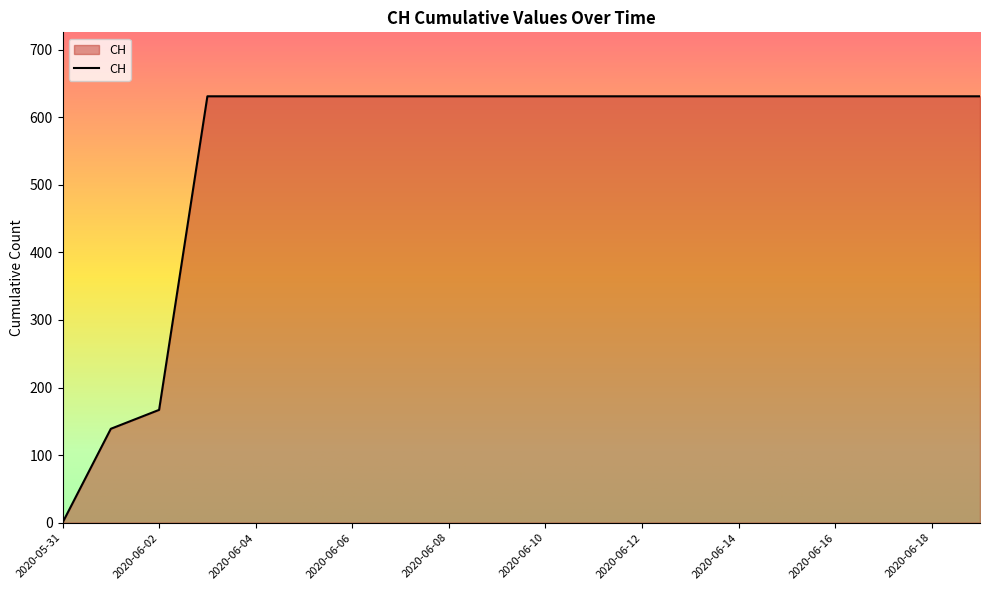

What is the difference between the maximum and minimum values?

631